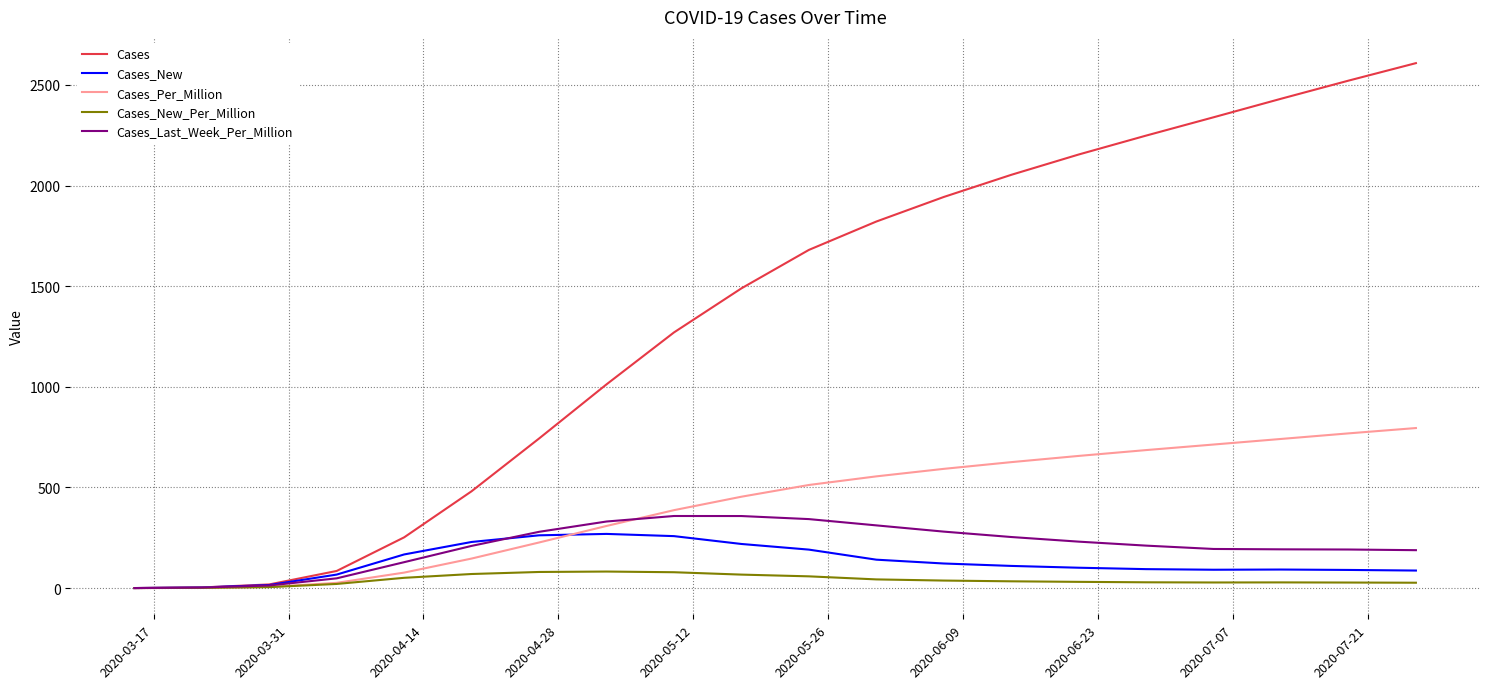

Which series has the largest total across all categories?

Cases